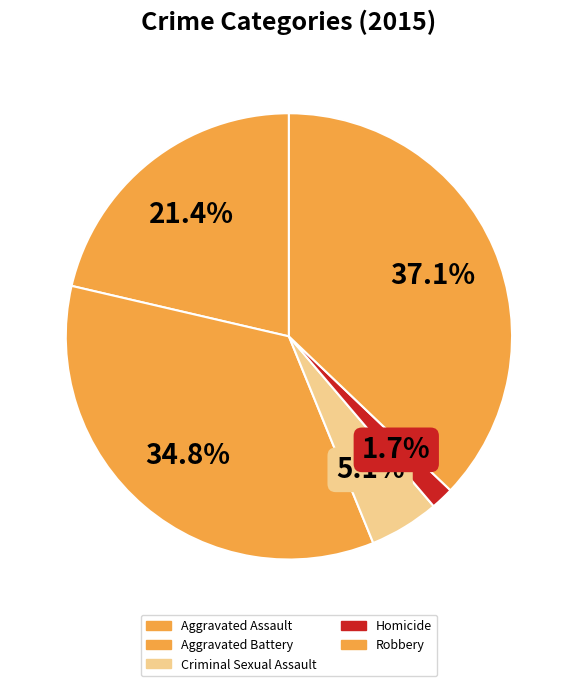

What percentage is NOT represented by Homicide?

98.3%